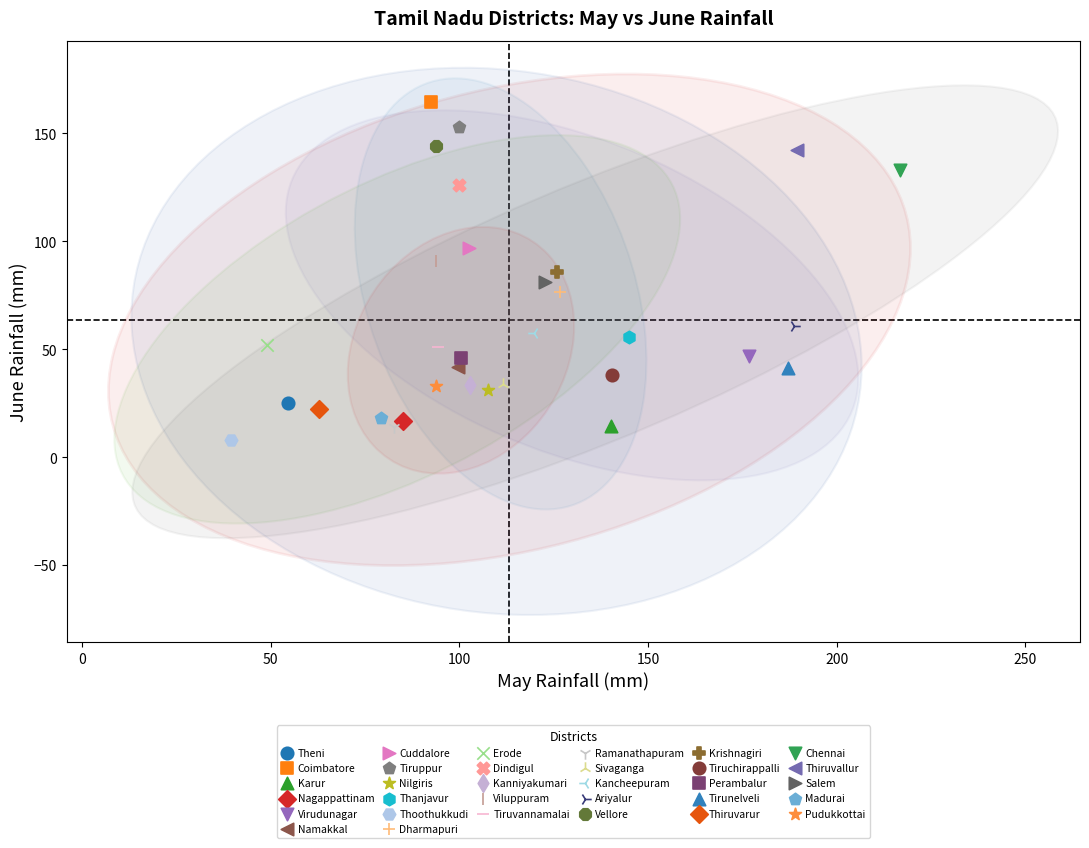

What are all the series names shown in the legend?

Theni, Coimbatore, Karur, Nagappattinam, Virudunagar, Namakkal, Cuddalore, Tiruppur, Nilgiris, Thanjavur, Thoothukkudi, Dharmapuri, Erode, Dindigul, Kanniyakumari, Viluppuram, Tiruvannamalai, Ramanathapuram, Sivaganga, Kancheepuram, Ariyalur, Vellore, Krishnagiri, Tiruchirappalli, Perambalur, Tirunelveli, Thiruvarur, Chennai, Thiruvallur, Salem, Madurai, Pudukkottai